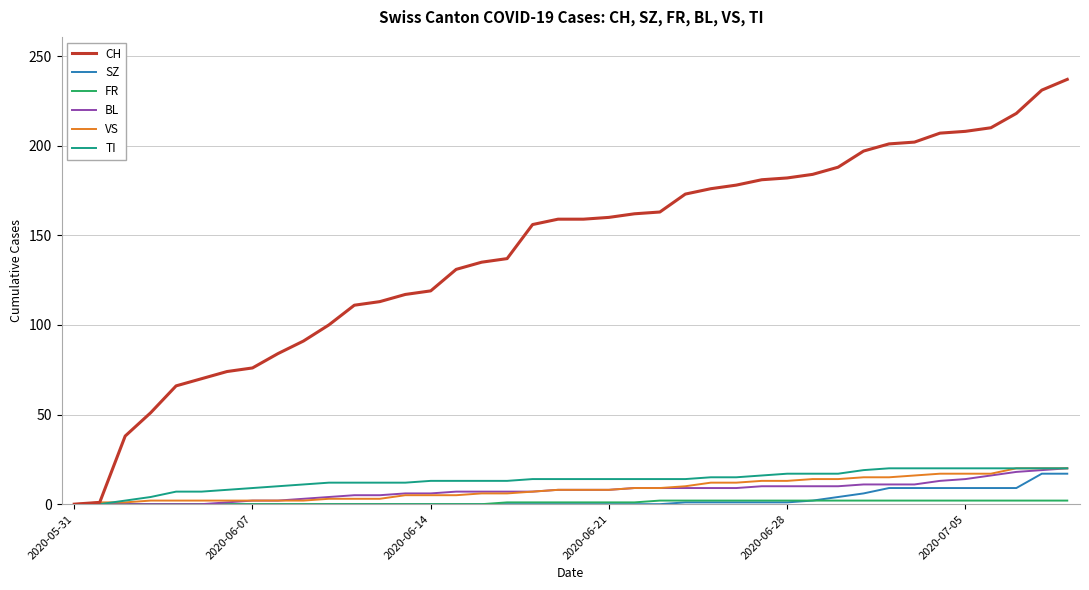

Which series has the largest range (max minus min)?

CH